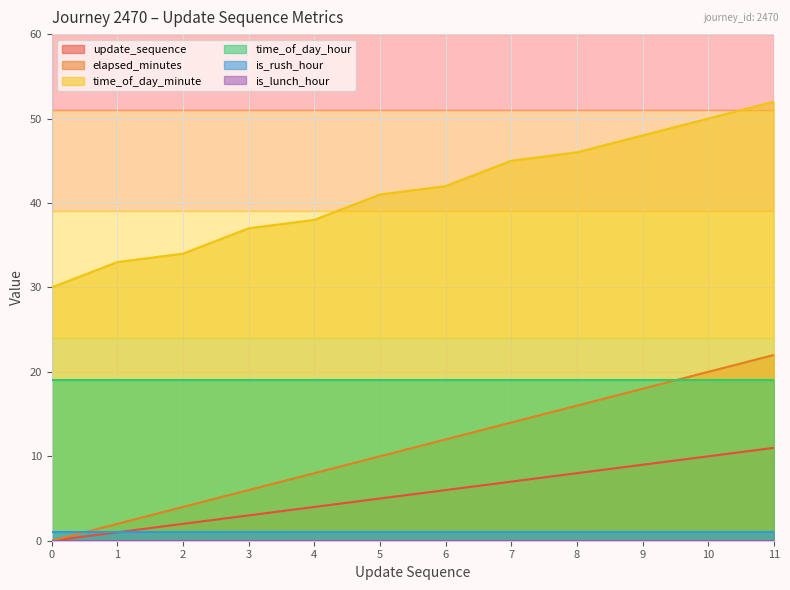

What is the sum of the elapsed_minutes values at 8 and 0?

16